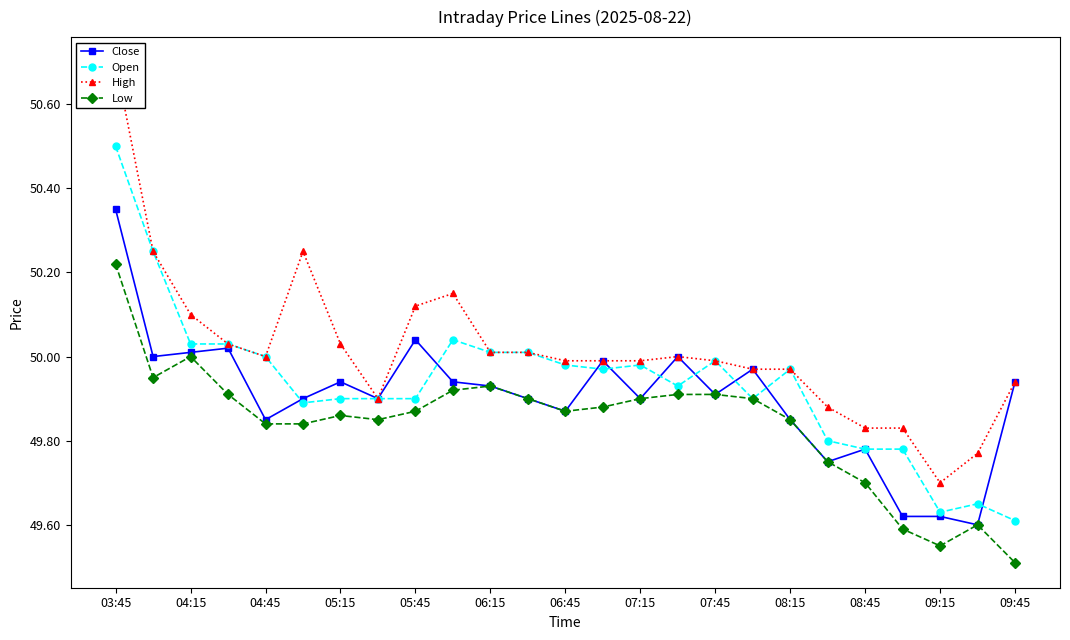

Where is the first local maximum for Low?

04:15